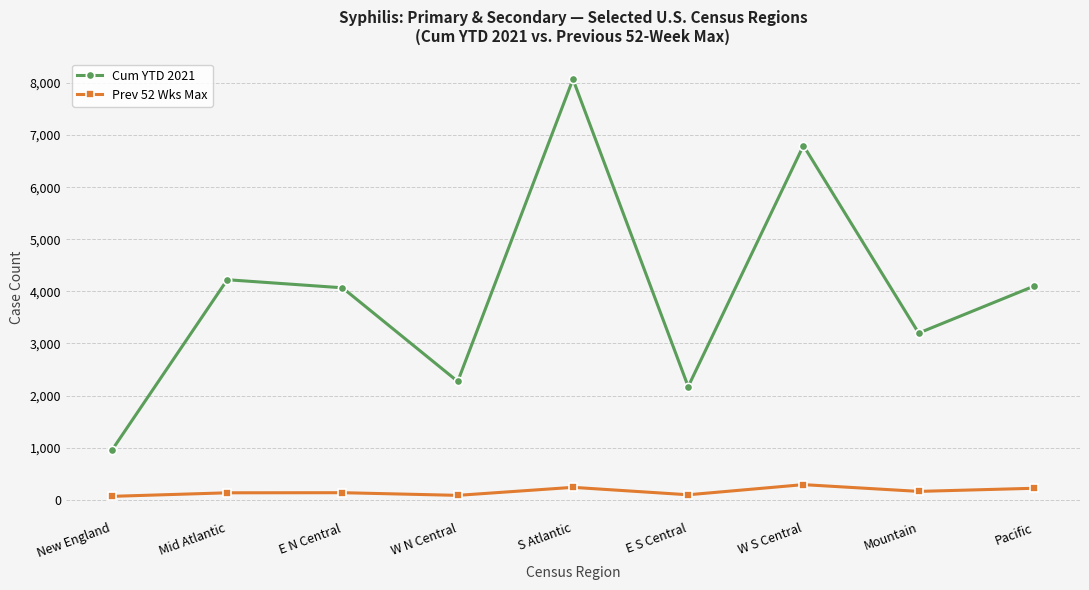

At which label does Cum YTD 2021 reach its peak?

S Atlantic